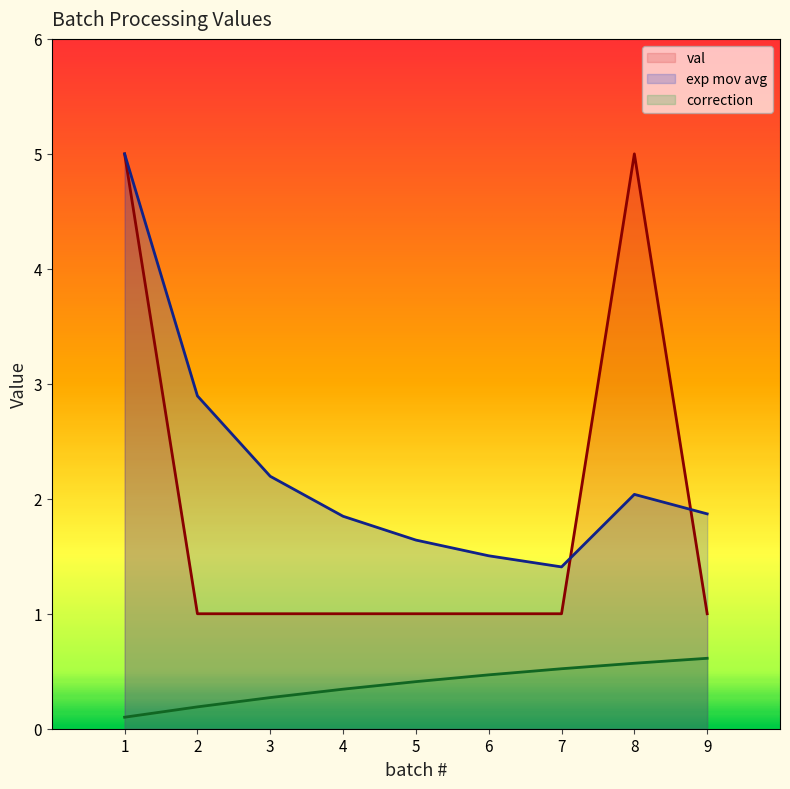

Is the value of exp mov avg at 9 greater than the value of val at 2?

Yes